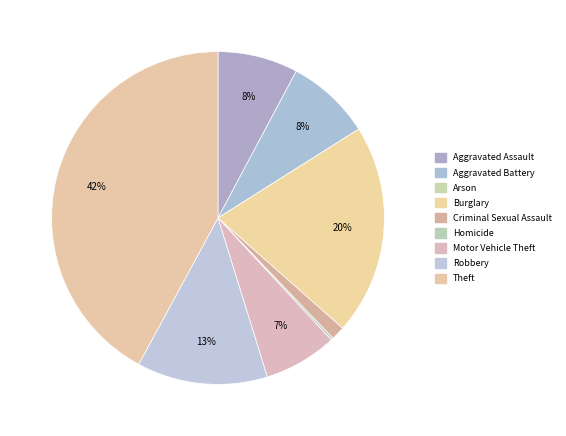

Is there any slice that represents more than half of the pie?

No